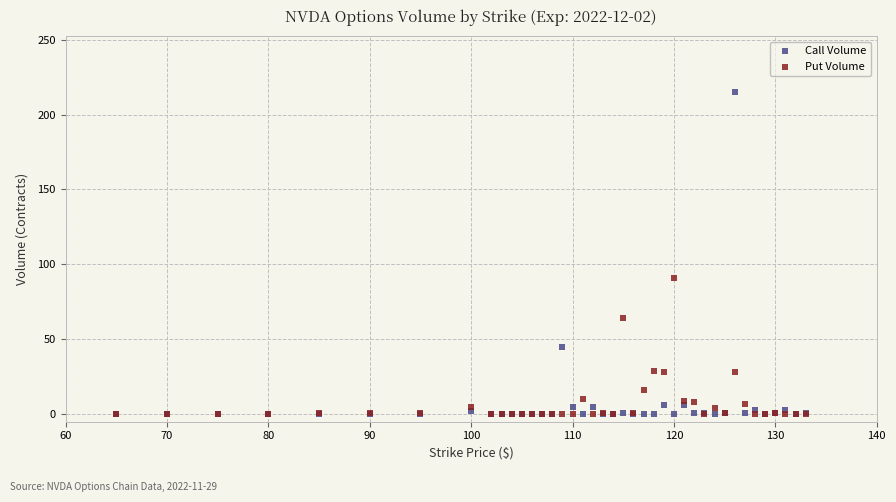

Which series has the largest Y range (max minus min)?

Call Volume